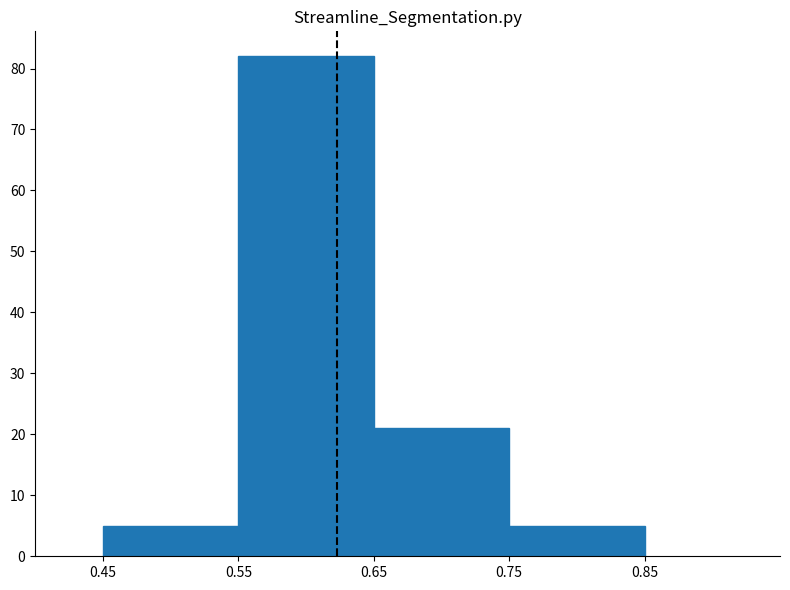

Reading left to right, list every bar in this chart as the range it spans on the x-axis followed by its height. The values are not printed on the chart, so give them approximately, as read against the axis.

0.45 to 0.55: 5
0.55 to 0.65: 82
0.65 to 0.75: 21
0.75 to 0.85: 5